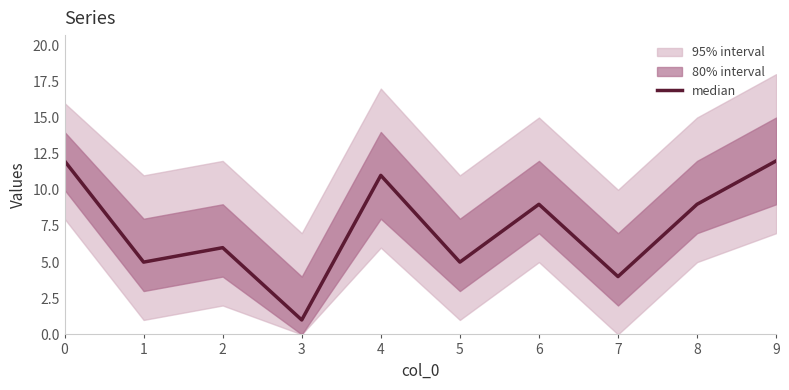

Where is the data nearest to the value 6?

2